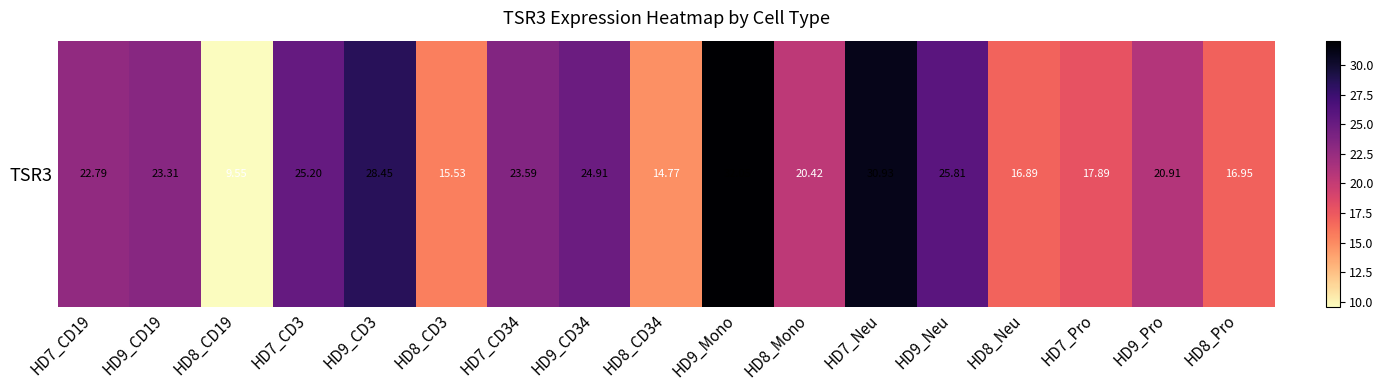

What is the sum of the values at HD9_CD19 and HD9_Pro?

44.2